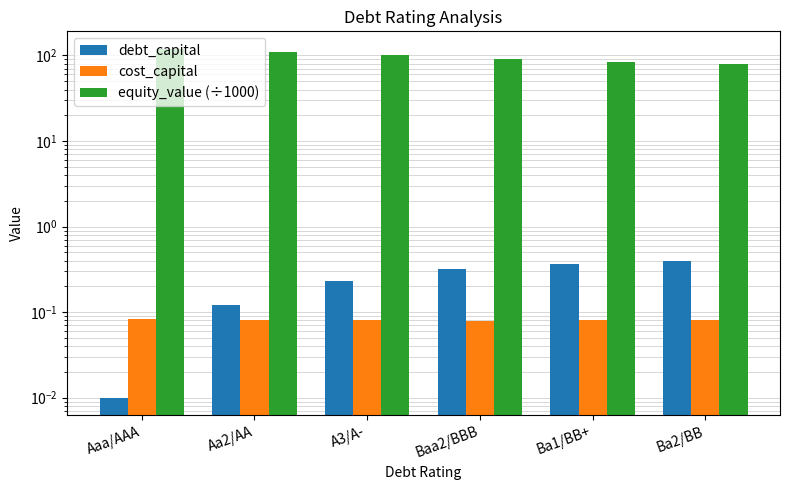

Reading left to right, list all the values displayed in this chart.

debt_capital: 0.0	0.1	0.2	0.3	0.4	0.4
cost_capital: 0.1	0.1	0.1	0.1	0.1	0.1
equity_value (÷1000): 119.8	110.8	100.5	91.2	83.8	78.5